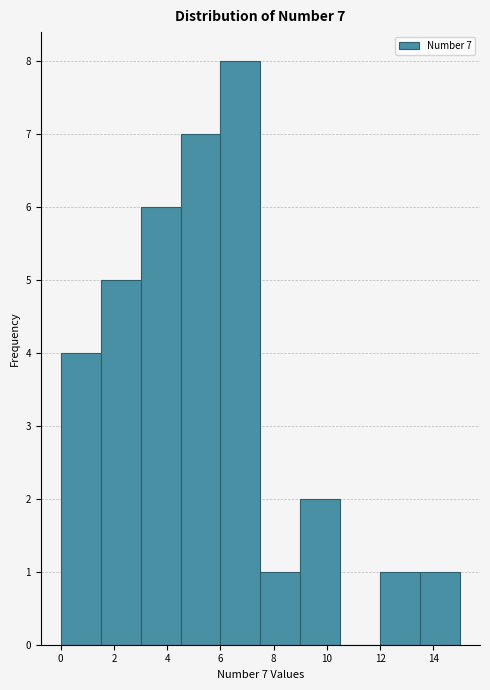

Which range on the x-axis has the tallest bar?

6.0 to 7.5